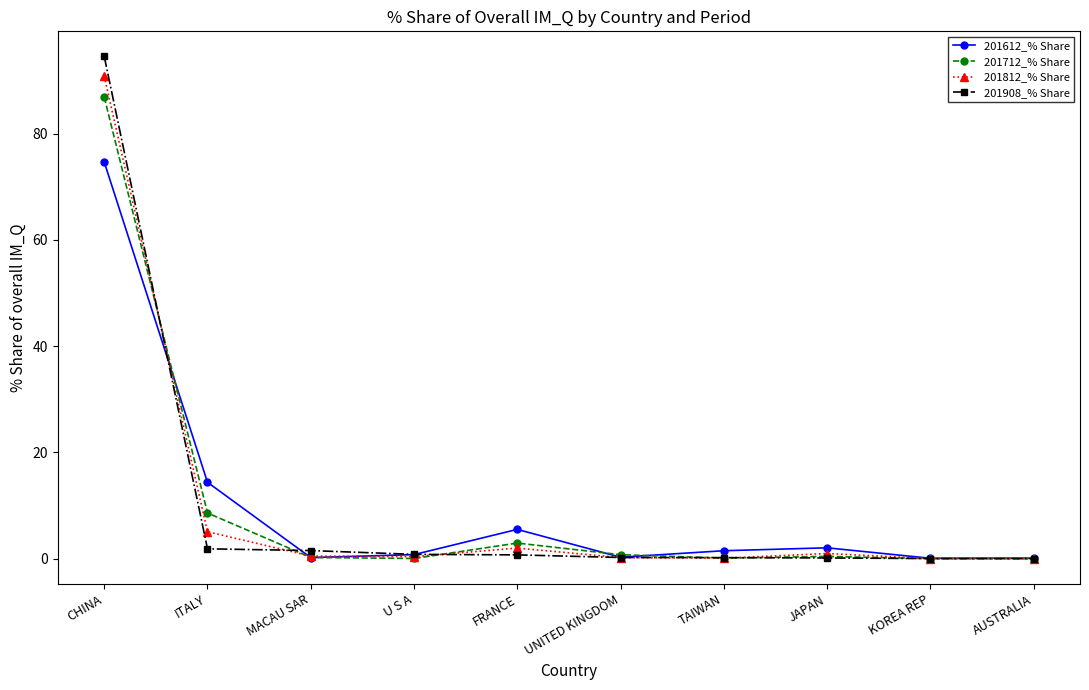

What are all the series names shown in the legend?

201612_% Share, 201712_% Share, 201812_% Share, 201908_% Share